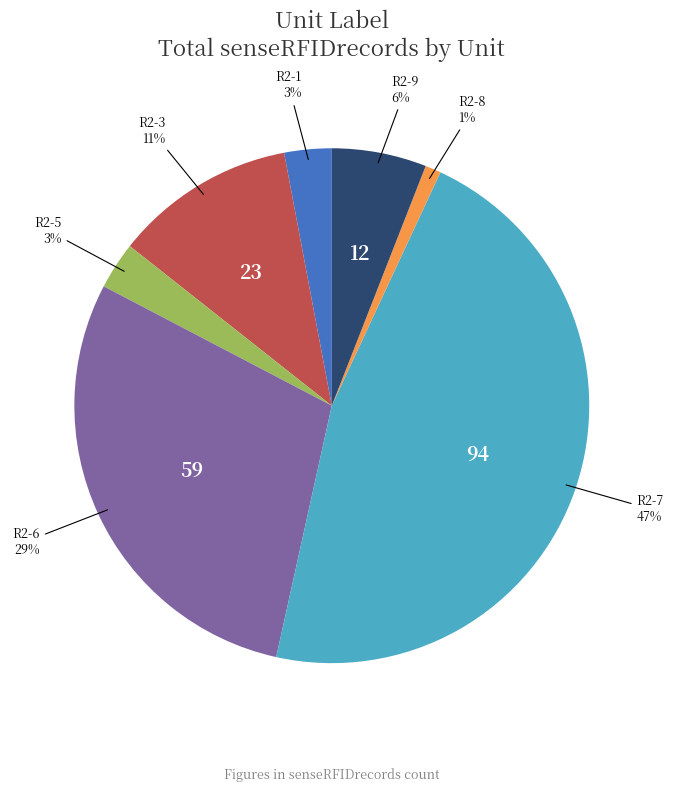

How many slices are in this pie chart?

7